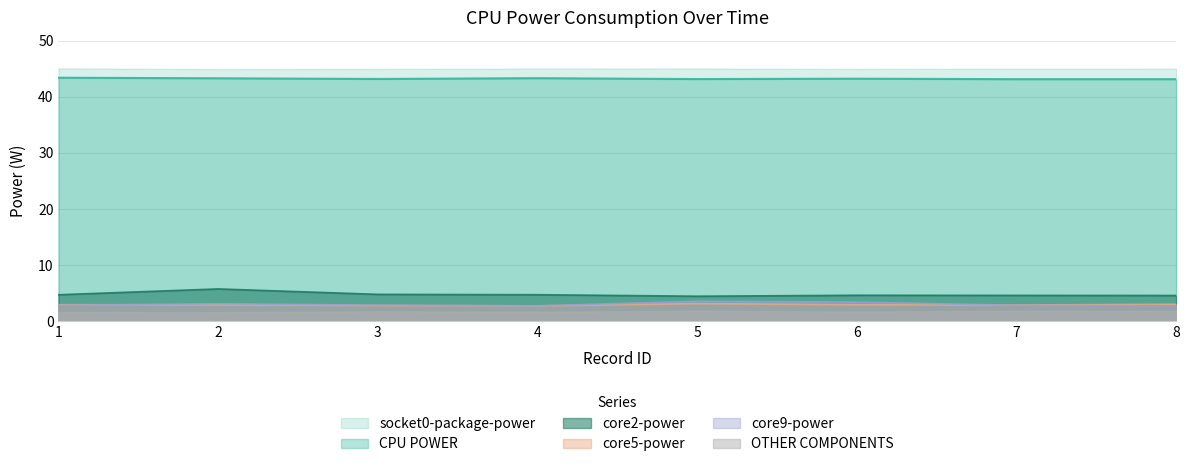

Which series has the largest total across all categories?

socket0-package-power